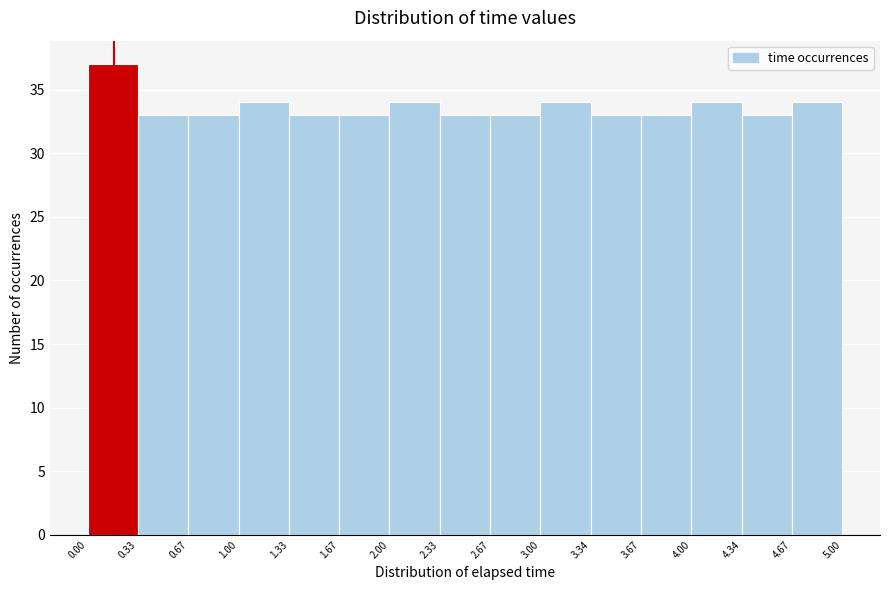

Reading left to right, list every bar in this chart as the range it spans on the x-axis followed by its height. The values are not printed on the chart, so give them approximately, as read against the axis.

0.00 to 0.33: 37
0.33 to 0.67: 33
0.67 to 1.00: 33
1.00 to 1.33: 34
1.33 to 1.67: 33
1.67 to 2.00: 33
2.00 to 2.33: 34
2.33 to 2.67: 33
2.67 to 3.00: 33
3.00 to 3.34: 34
3.34 to 3.67: 33
3.67 to 4.00: 33
4.00 to 4.34: 34
4.34 to 4.67: 33
4.67 to 5.00: 34